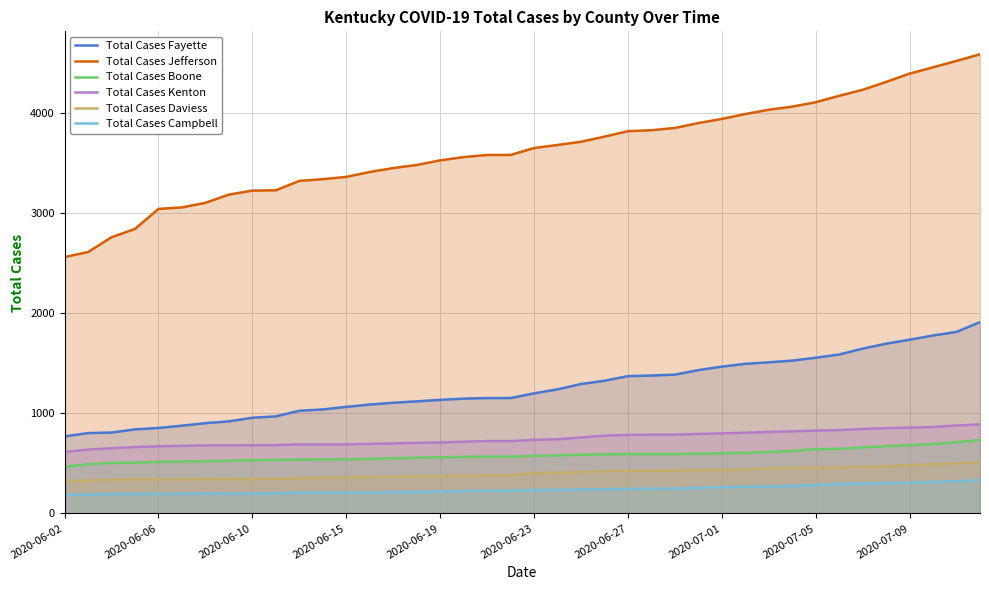

What is the difference between the maximum and minimum values in the Total Cases Boone series?

266